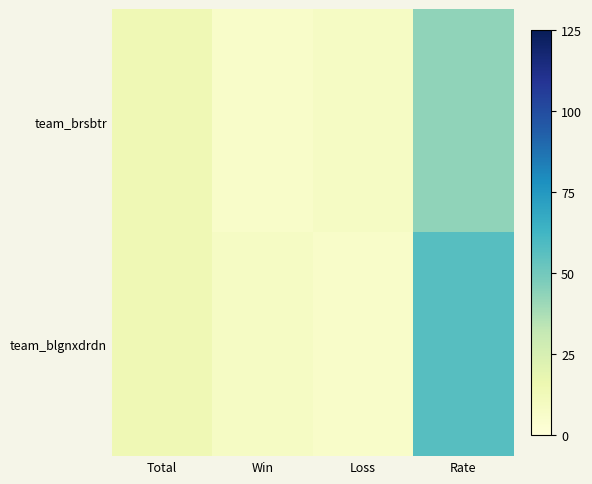

At which category is the sum across all series the highest?

Rate